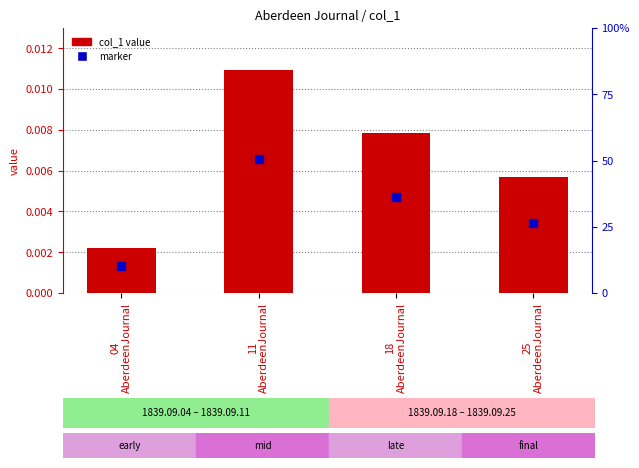

Which series reaches the maximum Y coordinate?

col_1